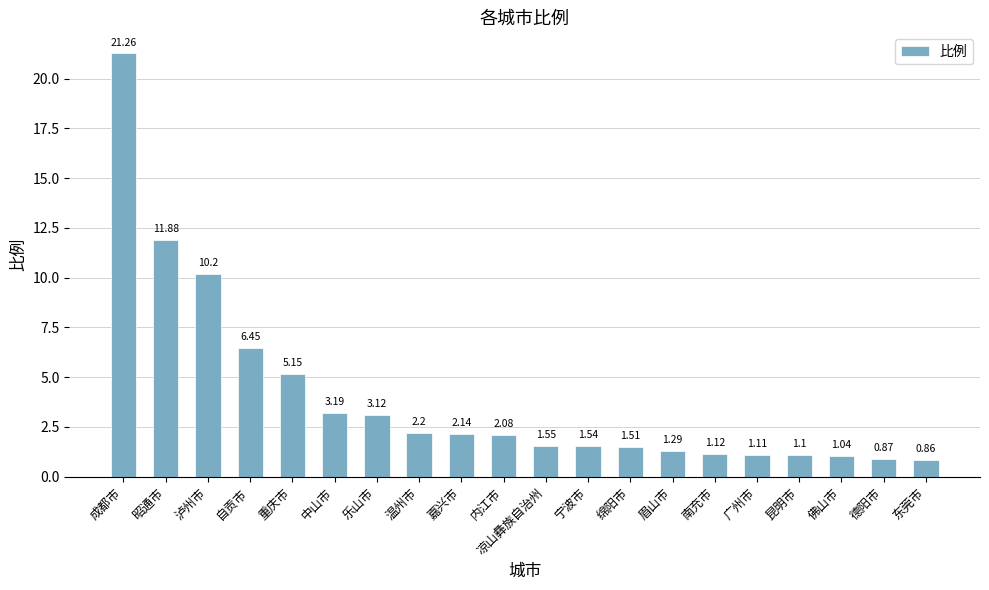

Which category has the highest value across all series?

成都市